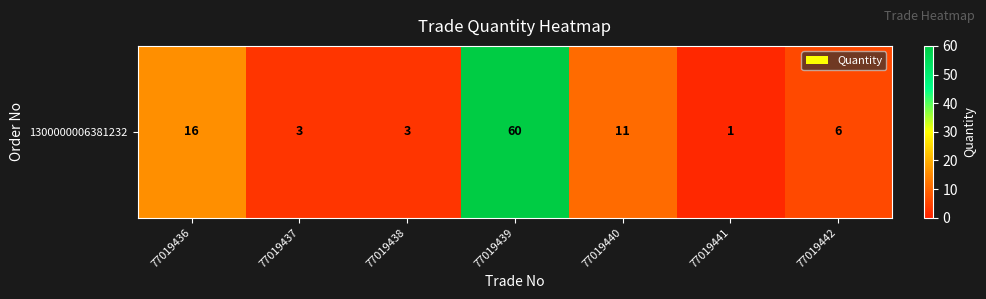

Which label corresponds to the largest value in the chart?

77019439